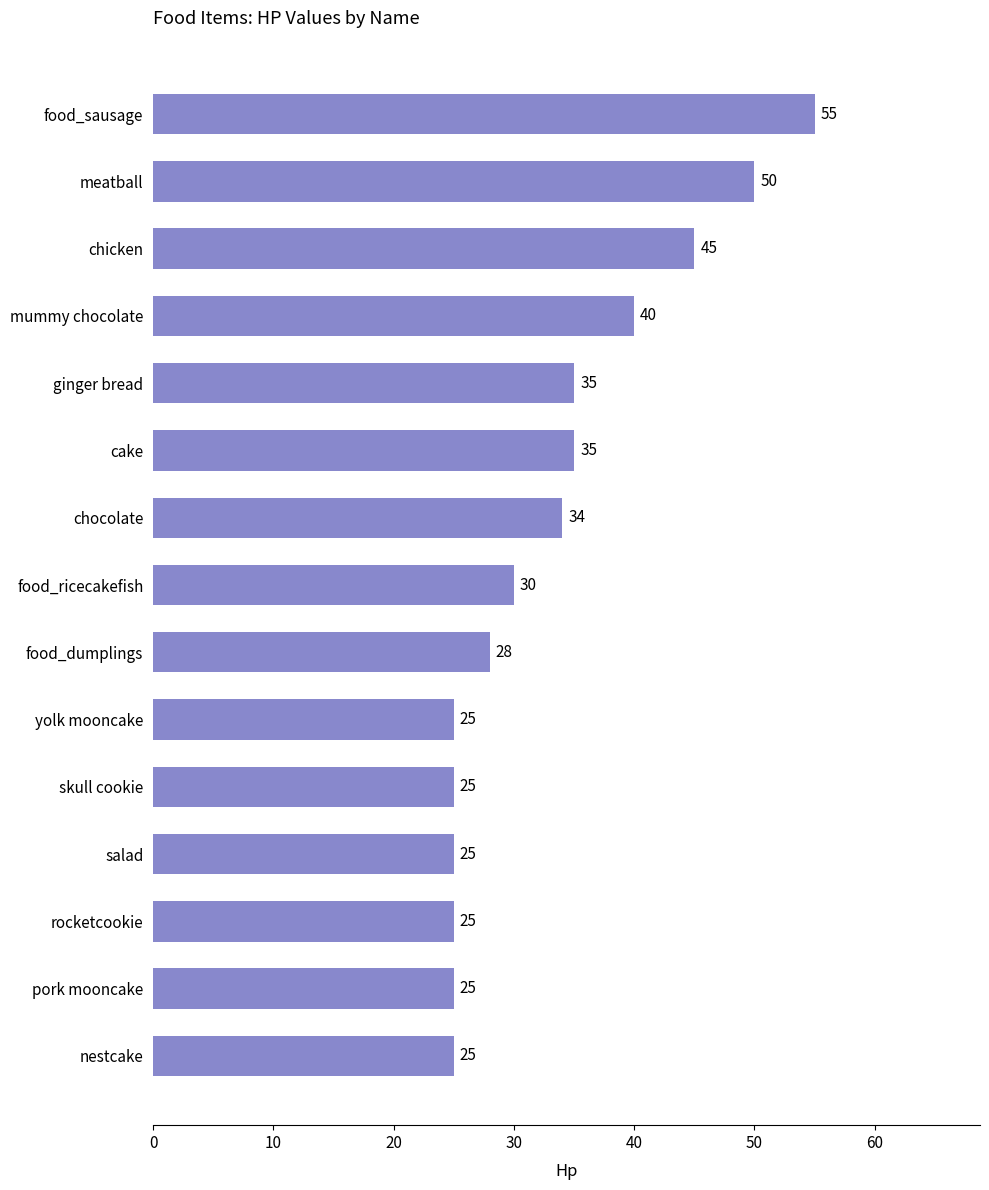

What is the difference between the second highest and second lowest values?

25